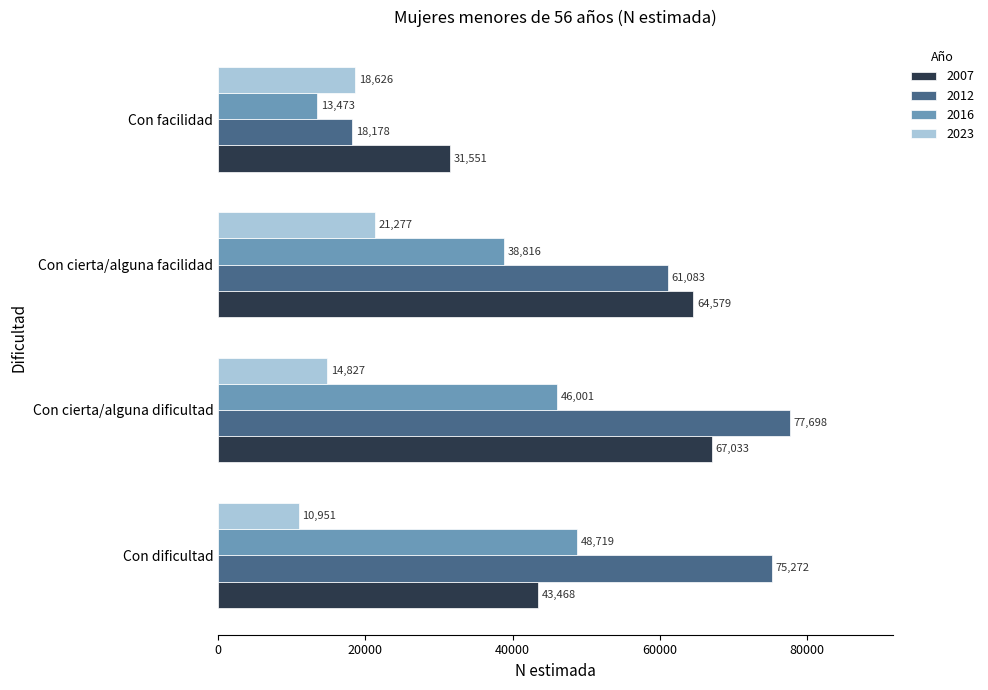

What is the approximate value of 2016 at Con facilidad?

13473